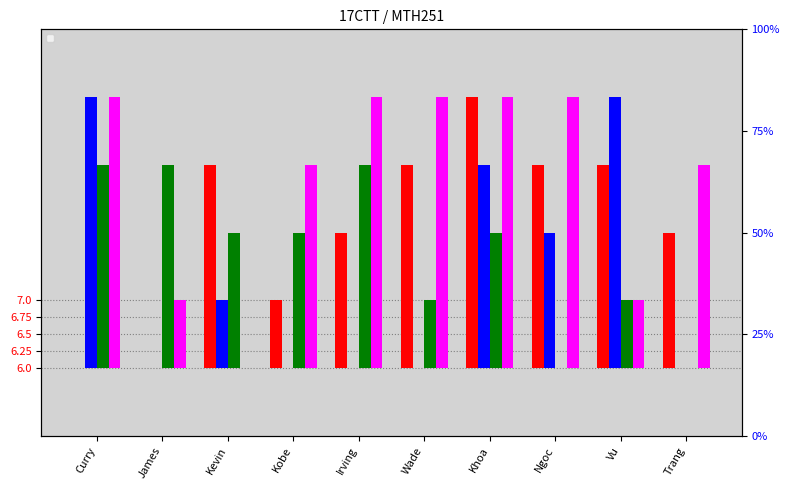

Count the _1 values in the range 1 to 3.

7